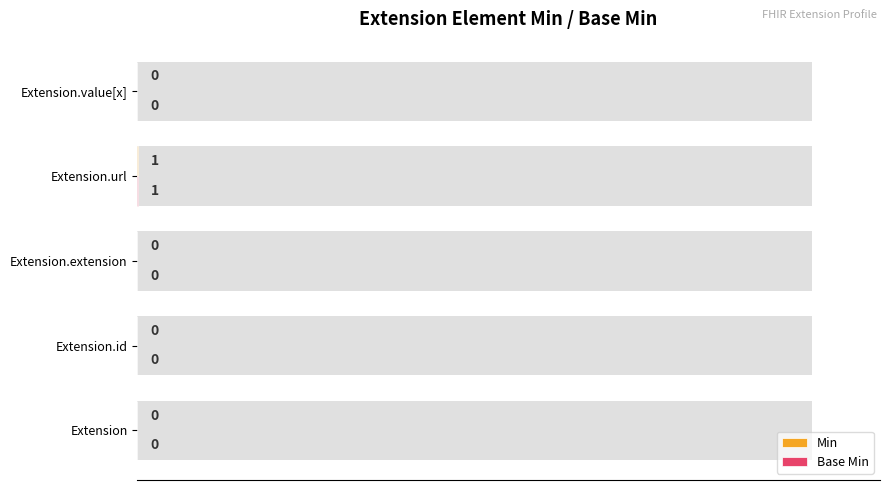

What are all the series names shown in the legend?

Min, Base Min